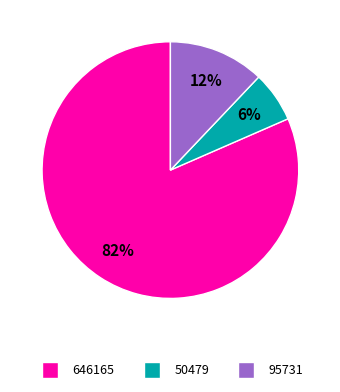

True or false: 95731 accounts for 1% of the total.

False